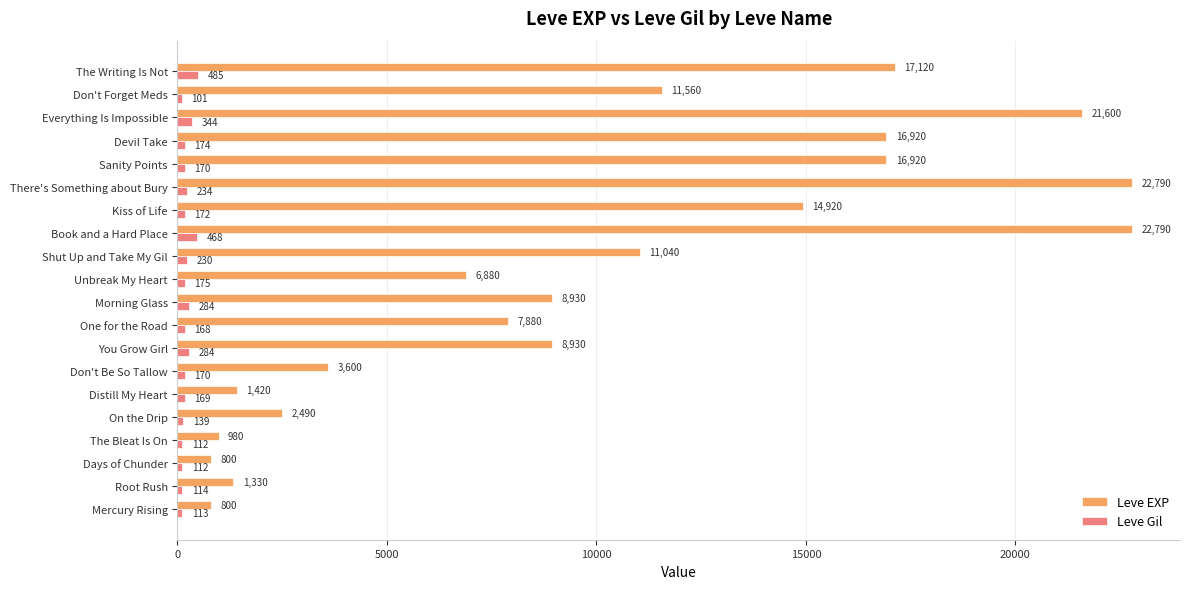

At which label is Leve EXP closest to 11795?

Don't Forget Meds